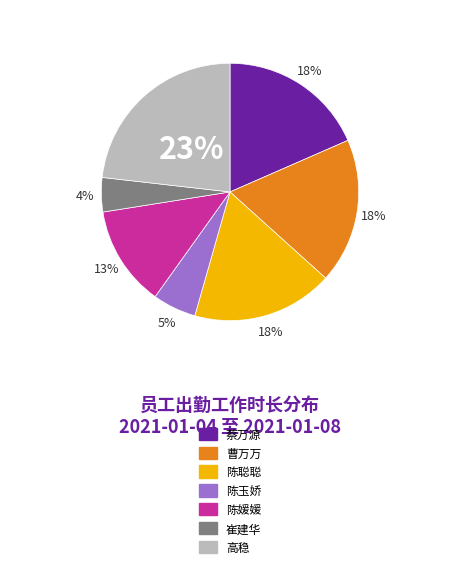

To the nearest percent, what is the average slice percentage?

14%